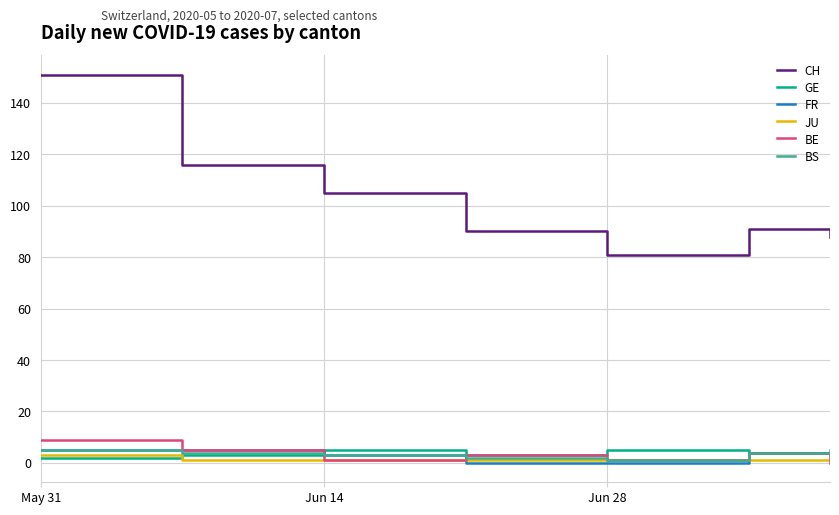

Reading left to right, what are all the values shown in this chart?

CH: 151	116	105	90	81	91	88
GE: 2	3	5	3	5	4	3
FR: 5	5	3	0	0	4	4
JU: 3	1	1	1	1	1	1
BE: 9	5	1	3	1	4	0
BS: 5	4	3	2	1	4	5